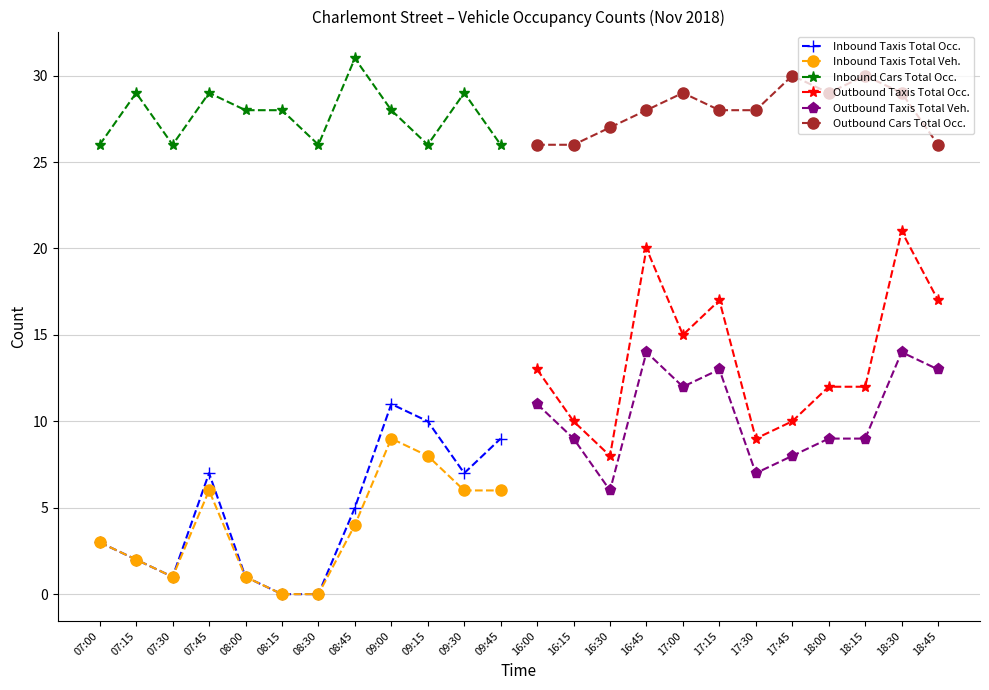

Is the value of Inbound Taxis Total Occ. at 09:45 greater than the value of Inbound Cars Total Occ. at 07:45?

No